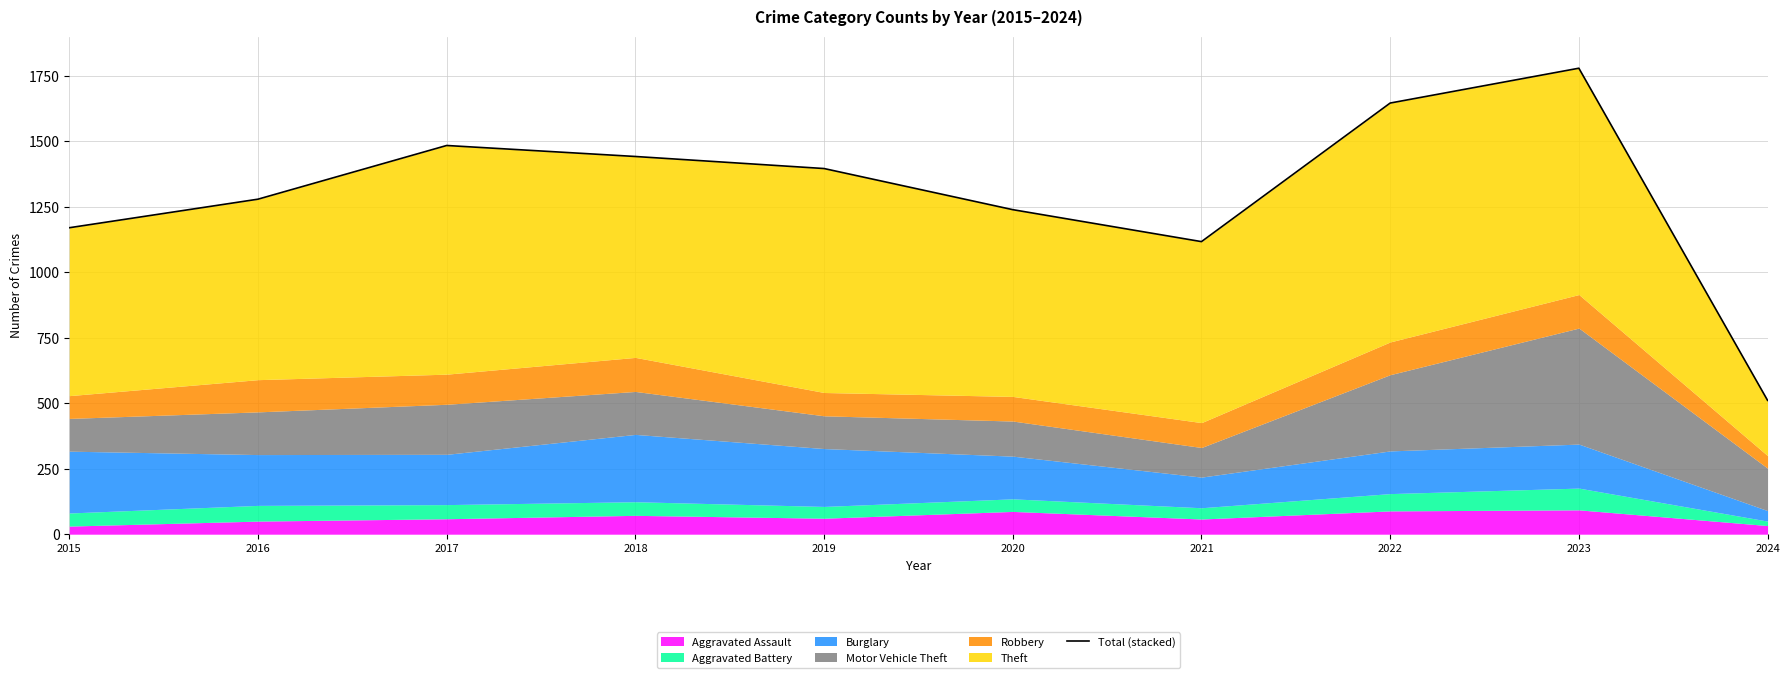

List the labels in order of value, smallest first.

2024, 2021, 2015, 2020, 2016, 2019, 2018, 2017, 2022, 2023